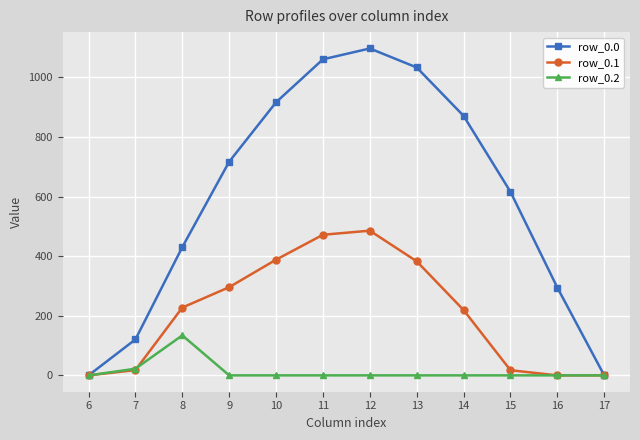

List the series in order of their overall mean, highest first.

row_0.0, row_0.1, row_0.2